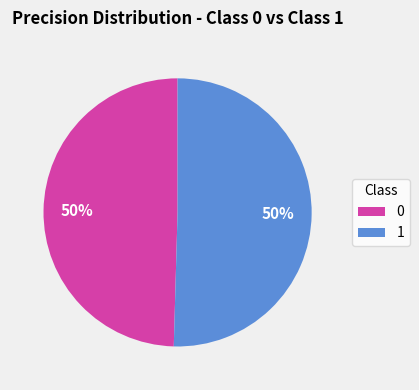

To the nearest percent, what percentage of the pie is 0?

50%